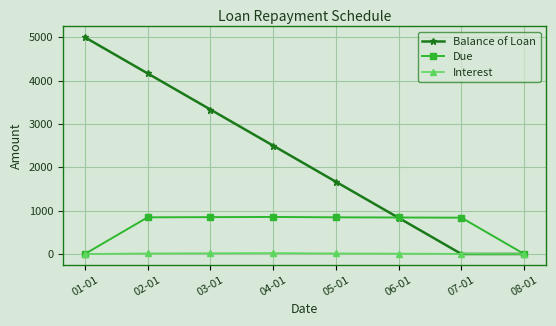

What is the value of the Due point at the 2nd from the left?

845.8